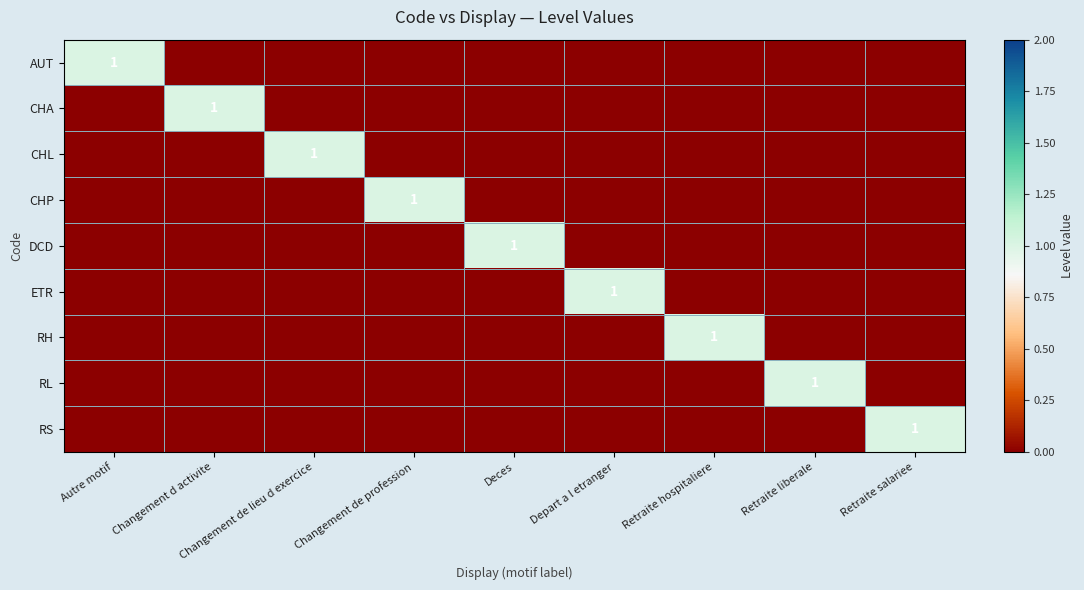

The value of RS at Retraite salariee is 0. True or false?

False